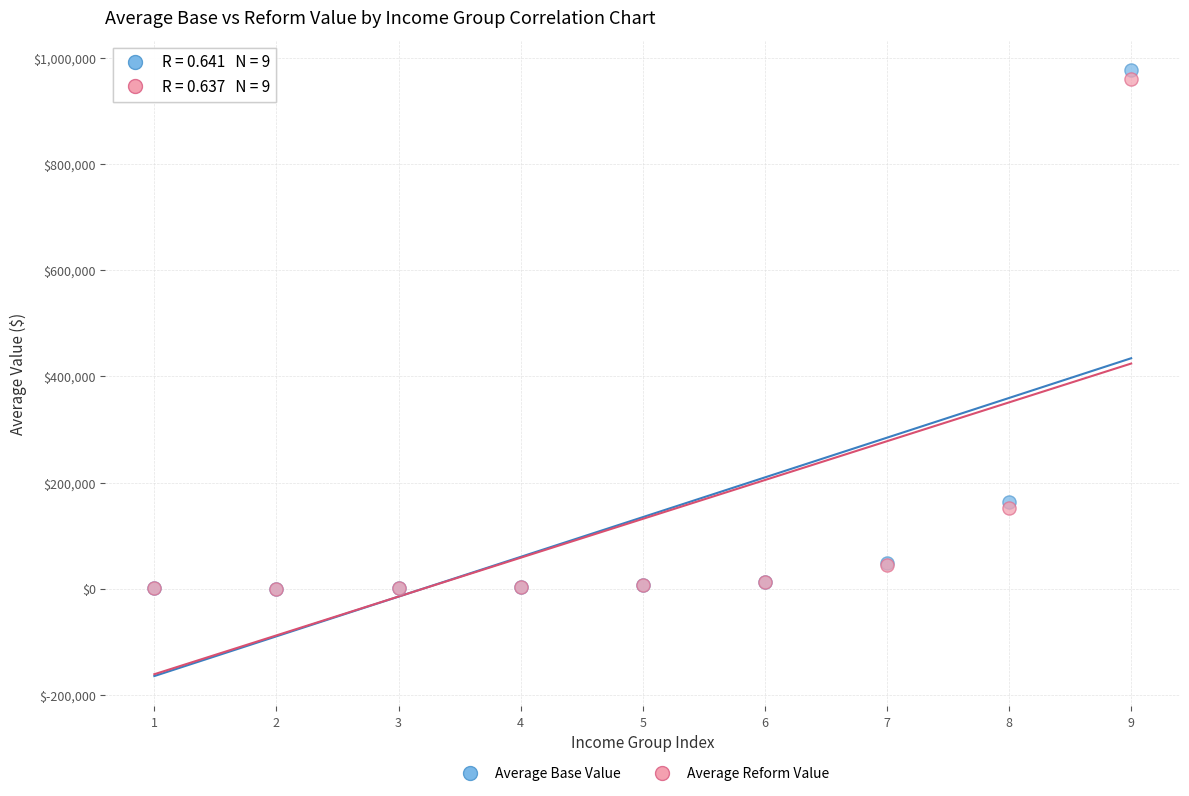

Which series has the largest Y range (max minus min)?

Average Base Value